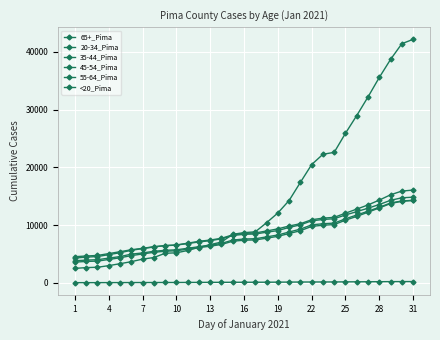

True or false: 20-34_Pima and 55-64_Pima cross at least once.

False